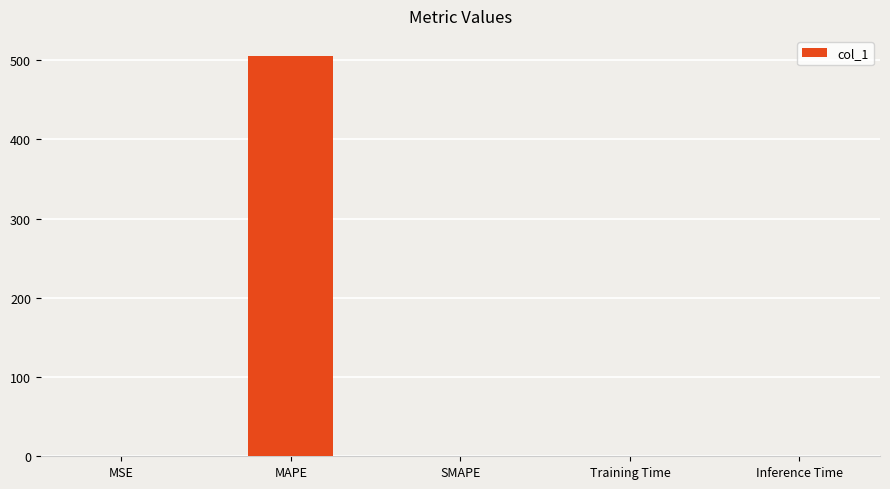

What is the difference between the values at MSE and Training Time?

0.4